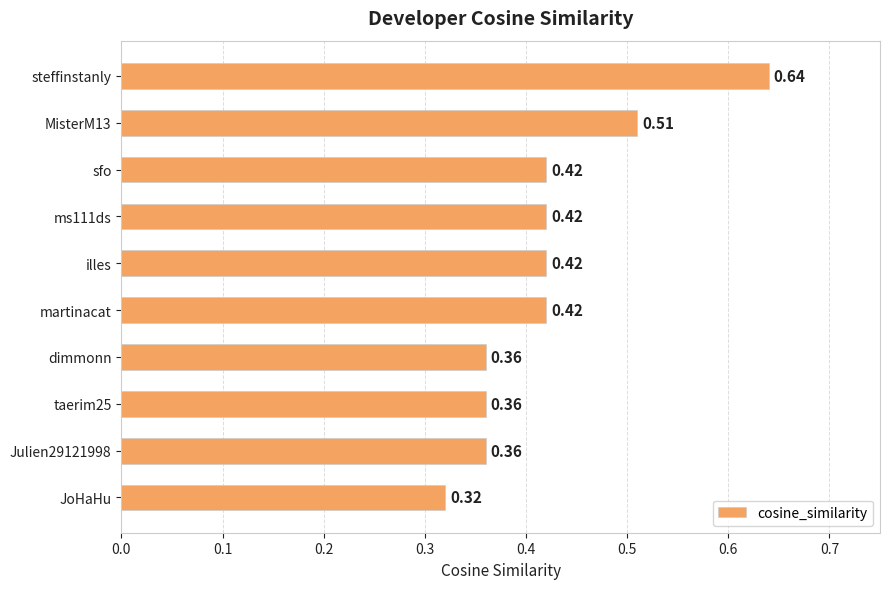

Which category has the highest value across all series?

steffinstanly